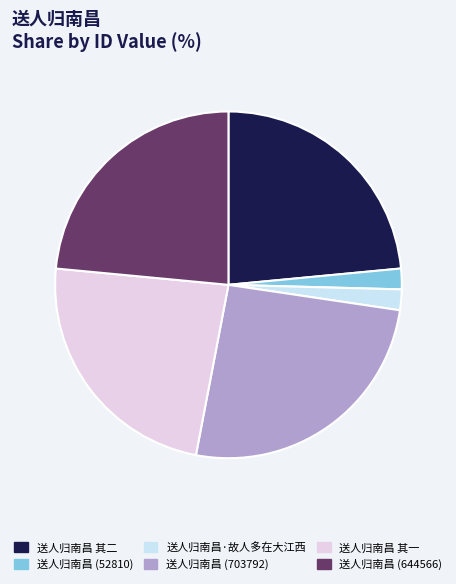

Which has a higher value, 送人归南昌 其二 or 送人归南昌 (52810)?

送人归南昌 其二